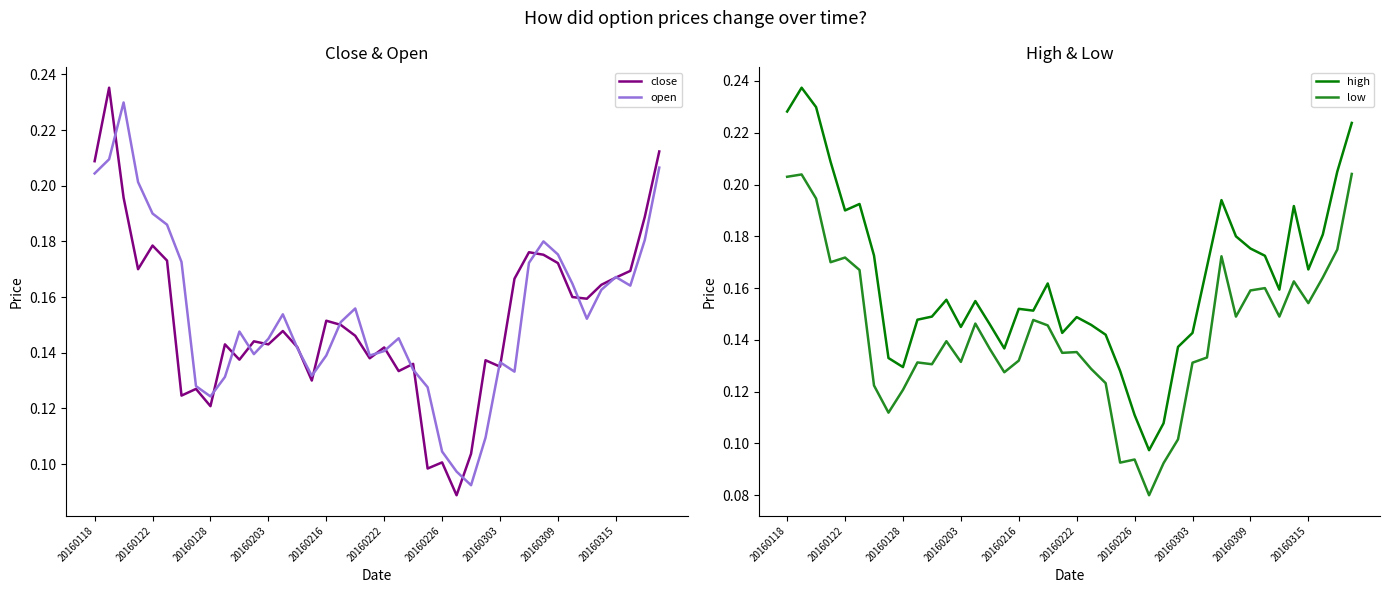

Reading left to right, extract all data points from this chart.

close: 0.2	0.2	0.2	0.2	0.2	0.2	0.1	0.1	0.1	0.1	0.1	0.1	0.1	0.1	0.1	0.1	0.2	0.1	0.1	0.1	0.1	0.1	0.1	0.1	0.1	0.1	0.1	0.1	0.1	0.2	0.2	0.2	0.2	0.2	0.2	0.2	0.2	0.2	0.2	0.2
open: 0.2	0.2	0.2	0.2	0.2	0.2	0.2	0.1	0.1	0.1	0.1	0.1	0.1	0.2	0.1	0.1	0.1	0.2	0.2	0.1	0.1	0.1	0.1	0.1	0.1	0.1	0.1	0.1	0.1	0.1	0.2	0.2	0.2	0.2	0.2	0.2	0.2	0.2	0.2	0.2
high: 0.2	0.2	0.2	0.2	0.2	0.2	0.2	0.1	0.1	0.1	0.1	0.2	0.1	0.2	0.1	0.1	0.2	0.2	0.2	0.1	0.1	0.1	0.1	0.1	0.1	0.1	0.1	0.1	0.1	0.2	0.2	0.2	0.2	0.2	0.2	0.2	0.2	0.2	0.2	0.2
low: 0.2	0.2	0.2	0.2	0.2	0.2	0.1	0.1	0.1	0.1	0.1	0.1	0.1	0.1	0.1	0.1	0.1	0.1	0.1	0.1	0.1	0.1	0.1	0.1	0.1	0.1	0.1	0.1	0.1	0.1	0.2	0.1	0.2	0.2	0.1	0.2	0.2	0.2	0.2	0.2